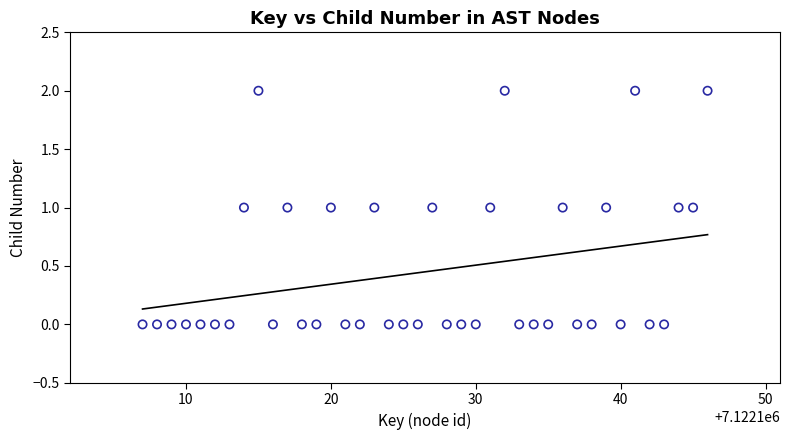

How many points are shown in the scatter plot?

40